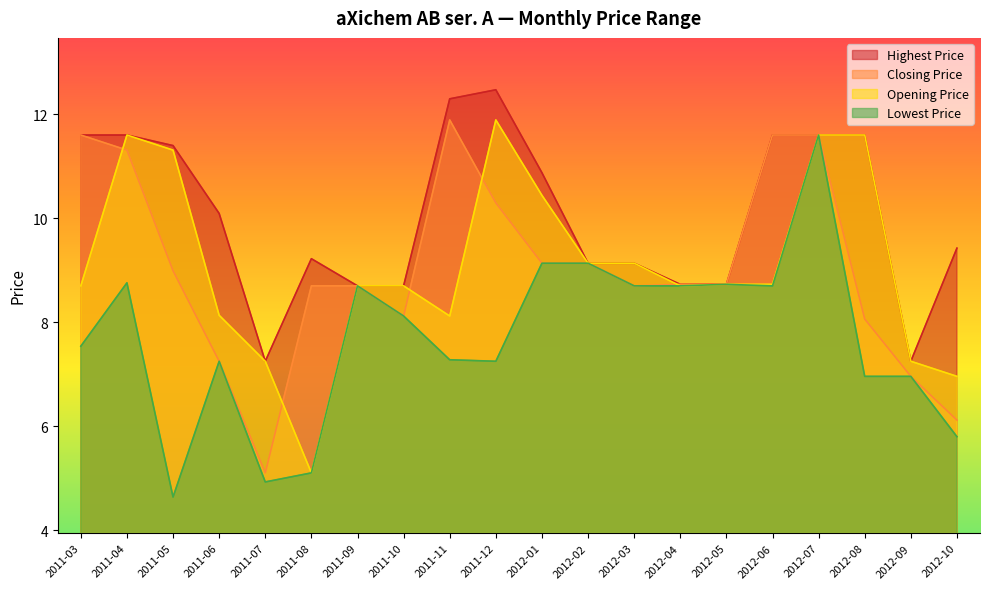

Is it true that Highest Price equals 11.4 at 2011-05?

True